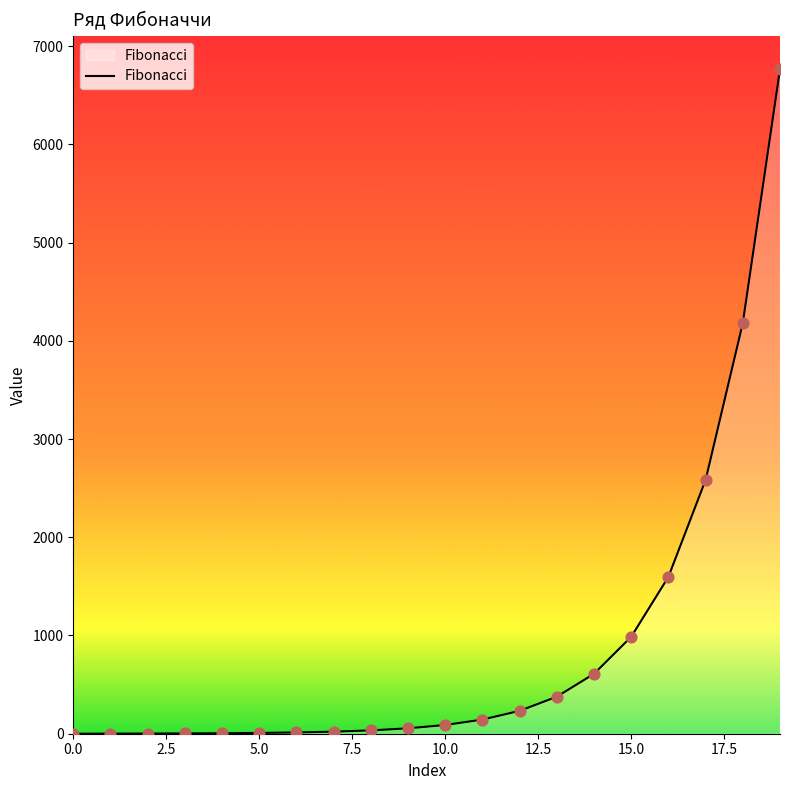

What is the greatest value displayed?

6765